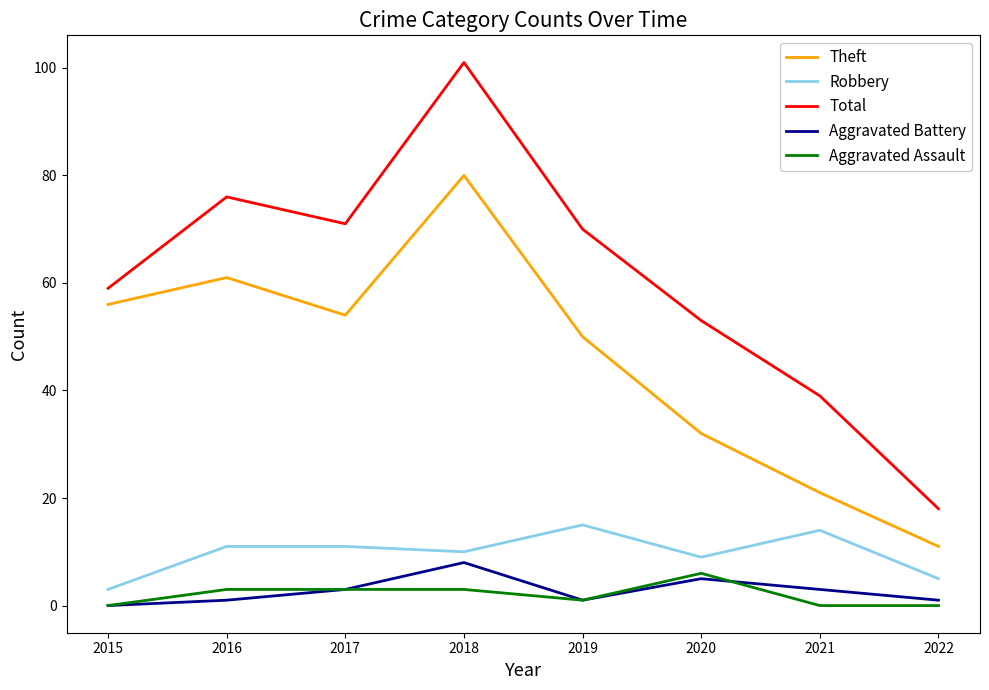

At which label is Robbery closest to 9?

2020